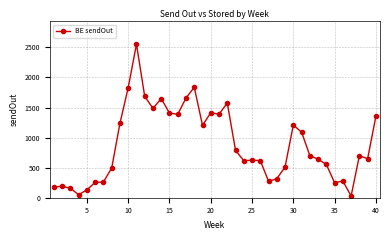

True or false: the data has more than 1 interior local peaks.

True